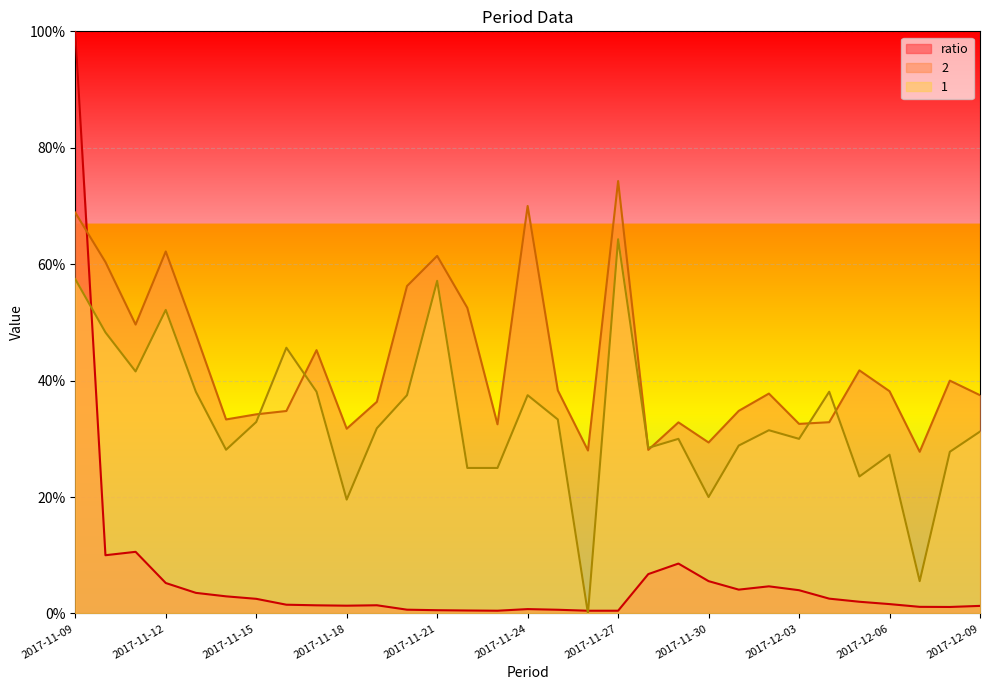

Which series has the largest total across all categories?

2